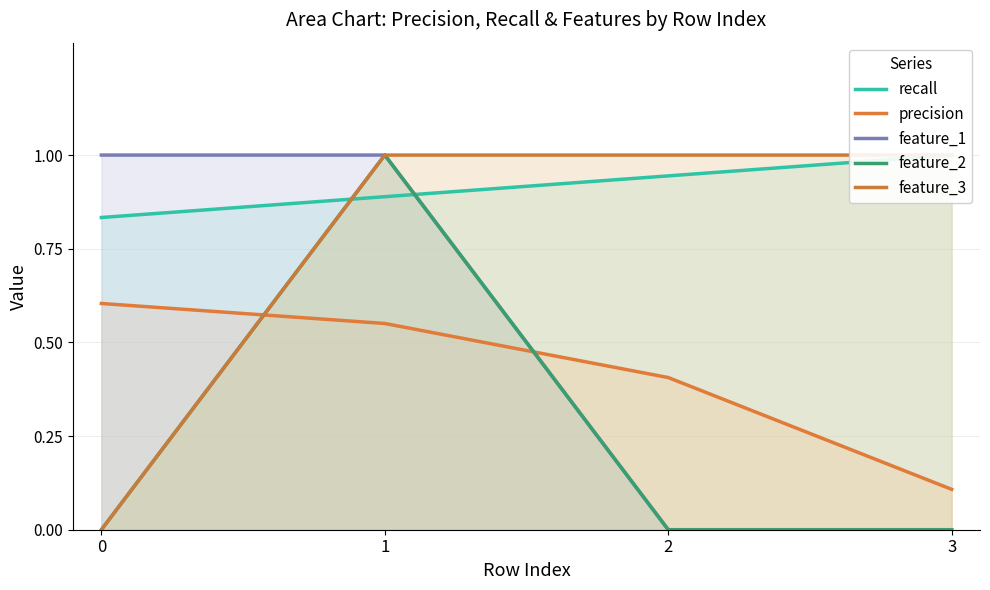

What is the value of the feature_3 point at the 3rd from the left?

1.0